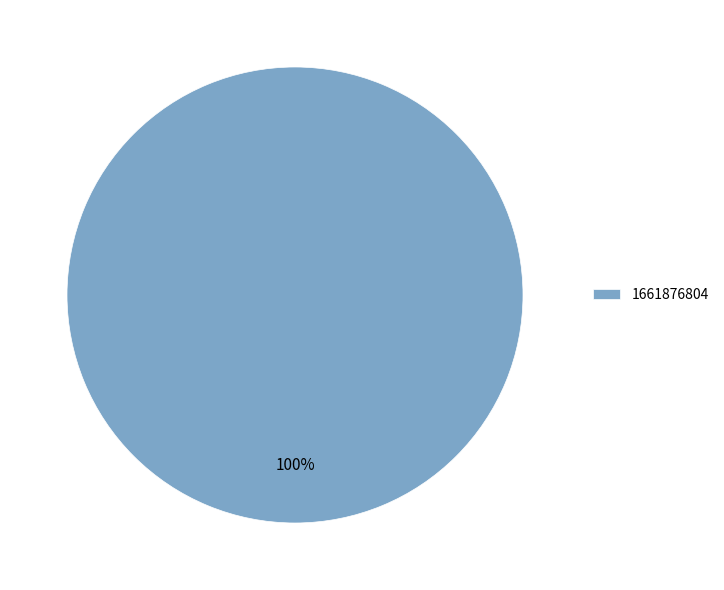

What percentage is the 1661876804 slice, to the nearest percent?

100%